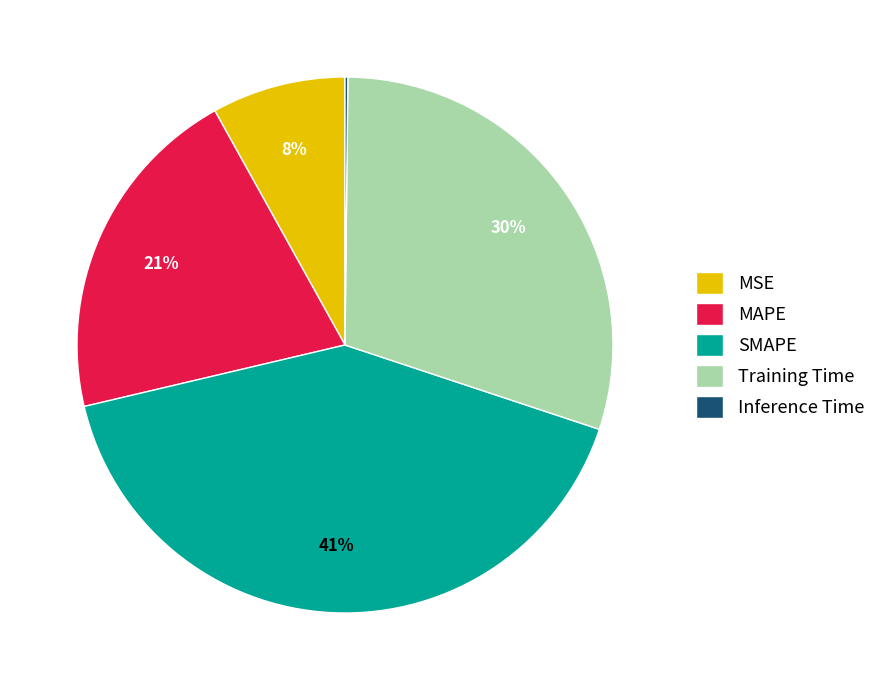

To the nearest percent, what percentage of the pie is Training Time?

30%